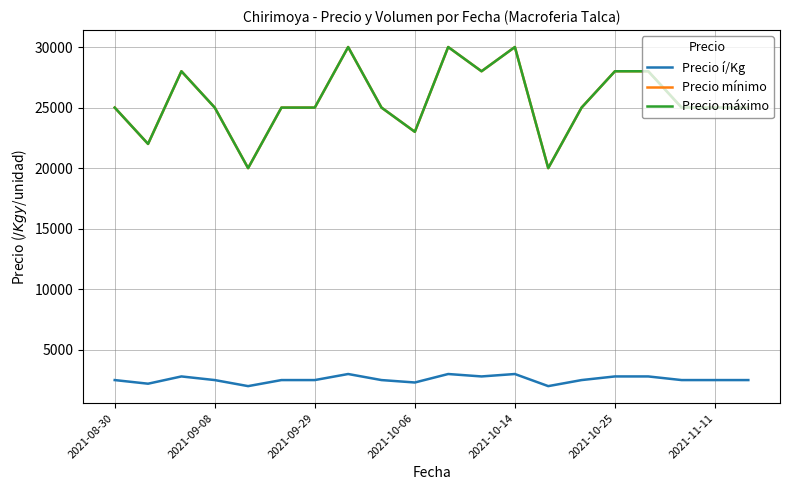

Does the chart have visible grid lines?

Yes